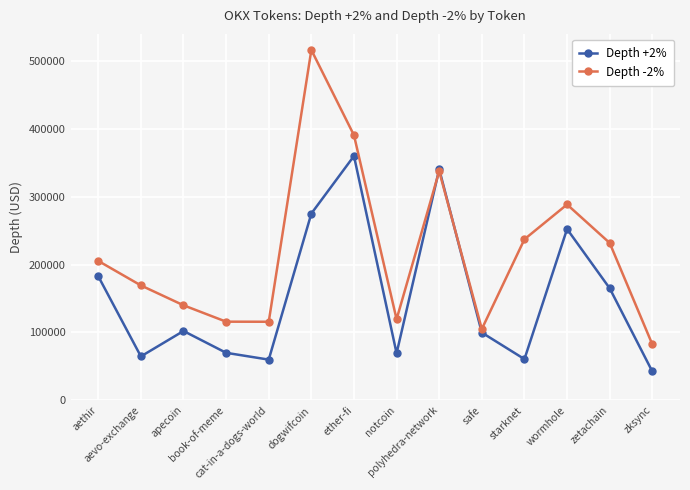

What is the lowest value of the Depth +2% series?

42271.4